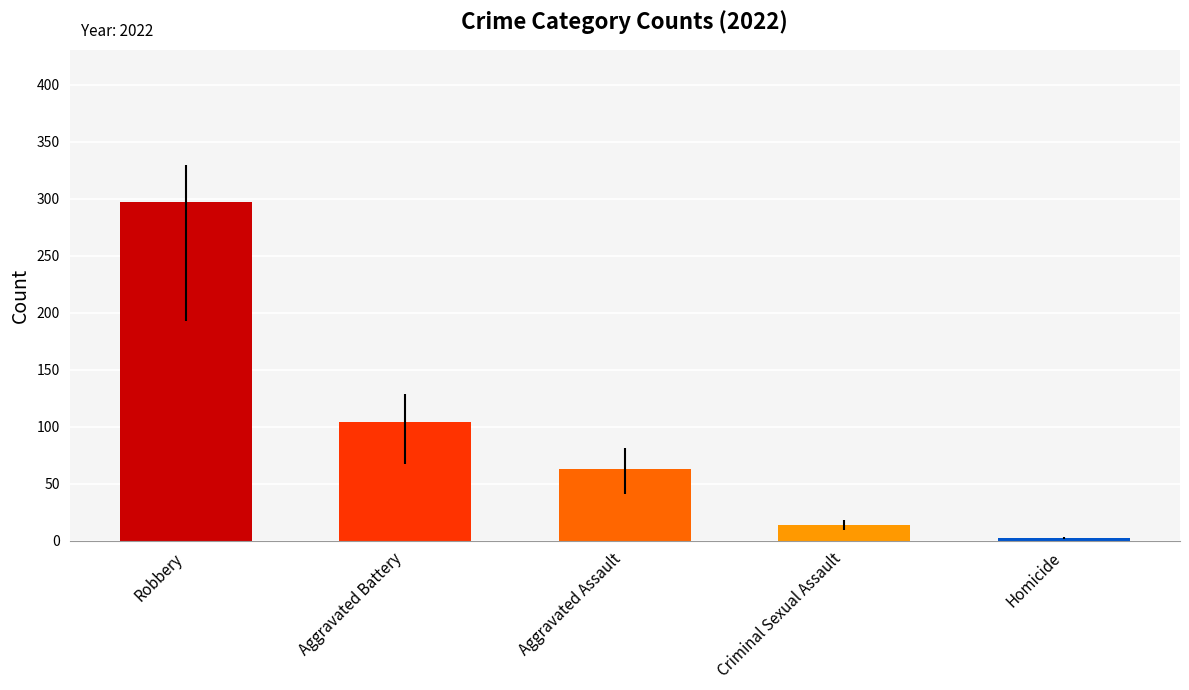

What is the difference between the maximum and minimum values?

295